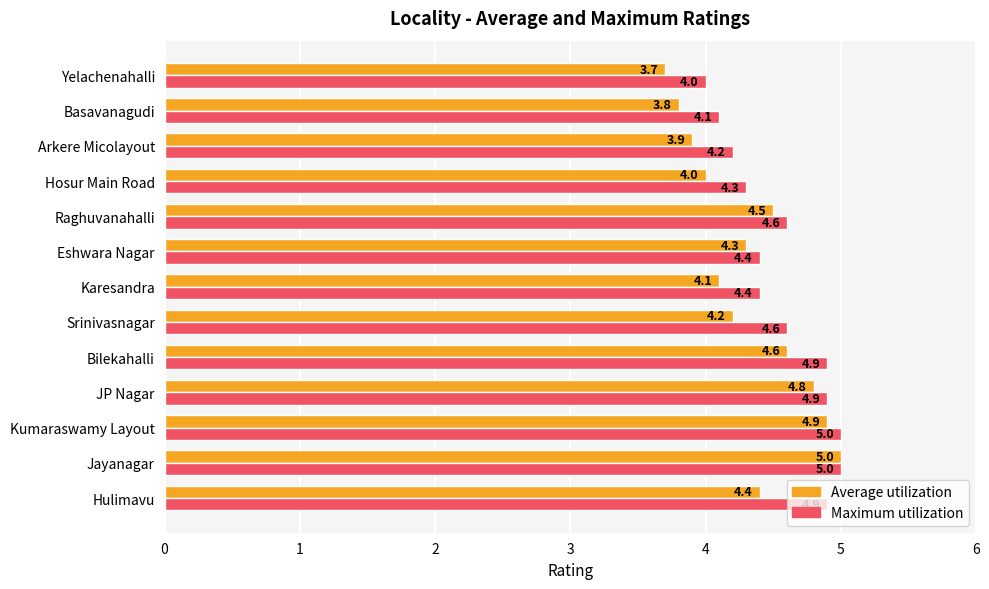

Which series has the largest total across all categories?

Maximum utilization